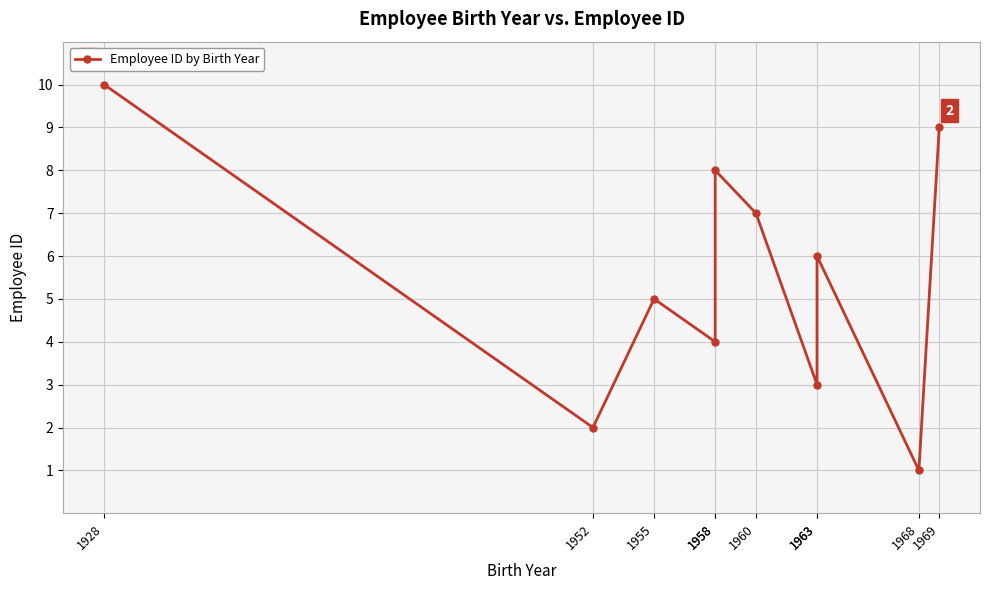

Which label corresponds to the smallest value in the chart?

1968